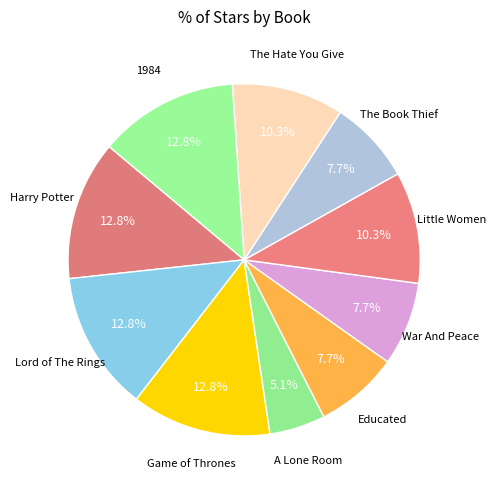

Is the sum of Lord of The Rings and A Lone Room greater than half?

No